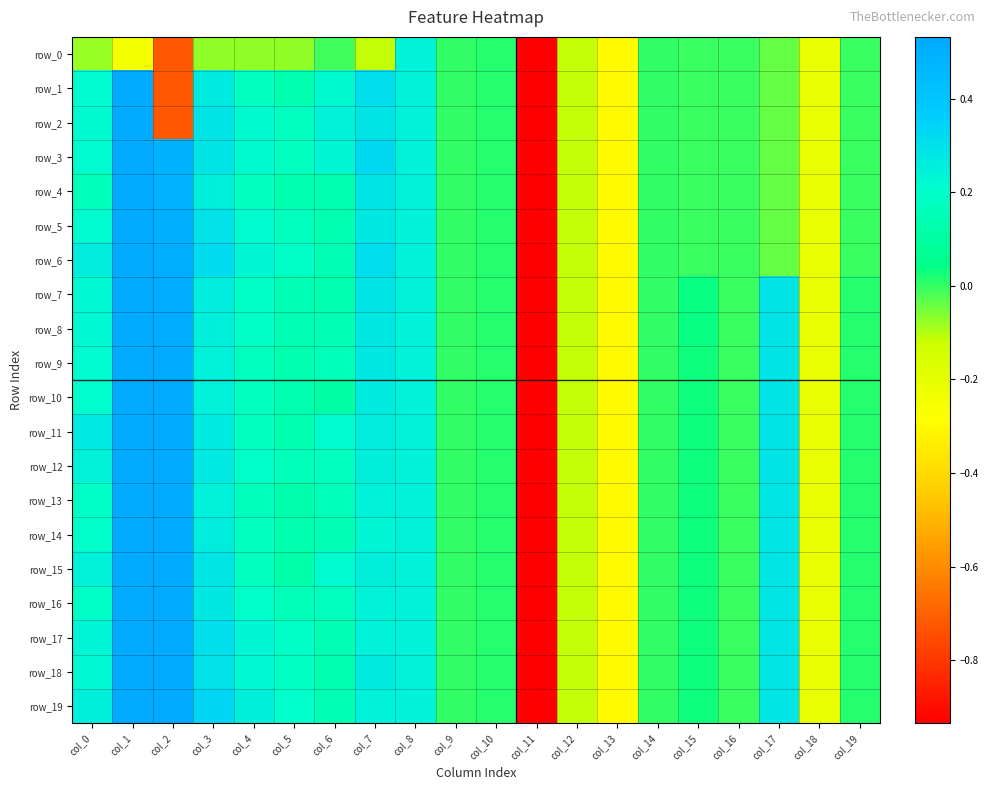

Which series has the widest spread of values?

row_1